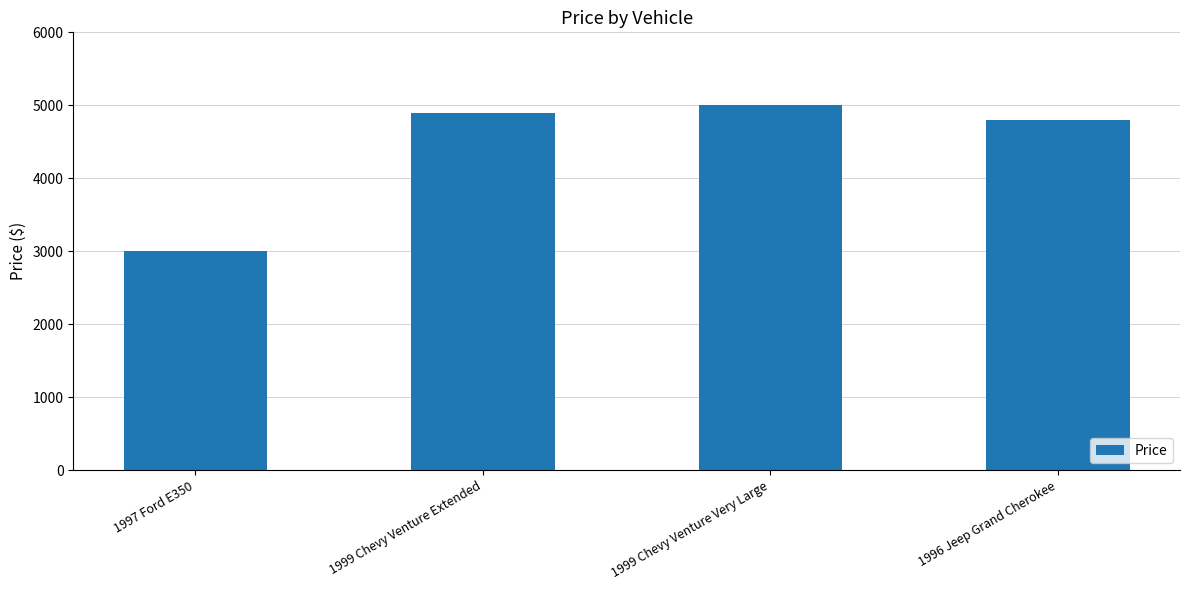

What position from the left is 1999 Chevy Venture Extended?

2